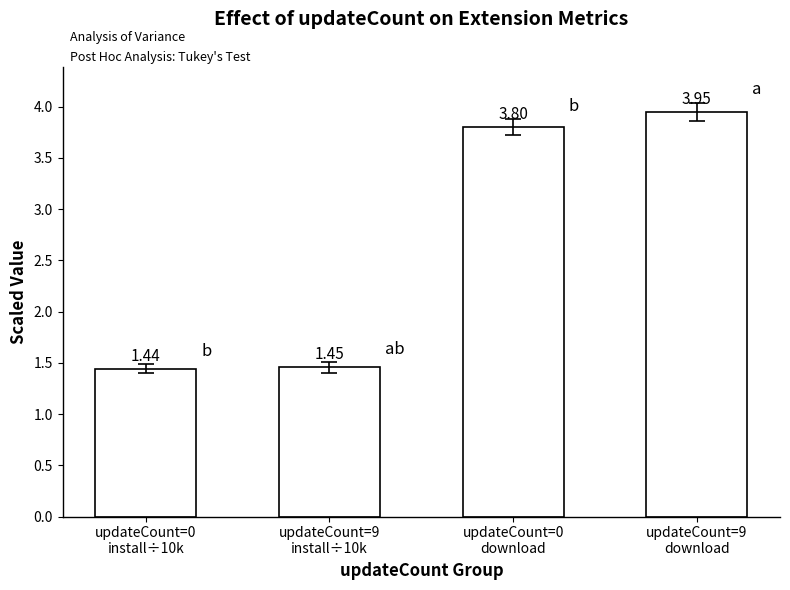

Count the number of categories in the chart.

4